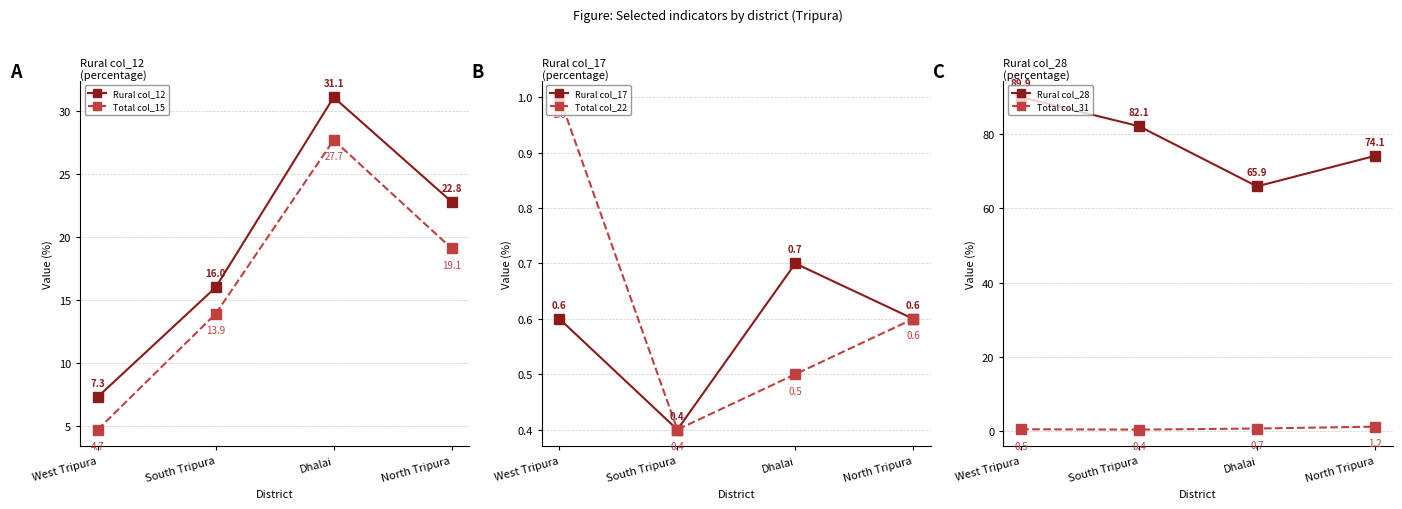

What are all the series names shown in the legend?

Rural col_12, Total col_15, Rural col_17, Total col_22, Rural col_28, Total col_31